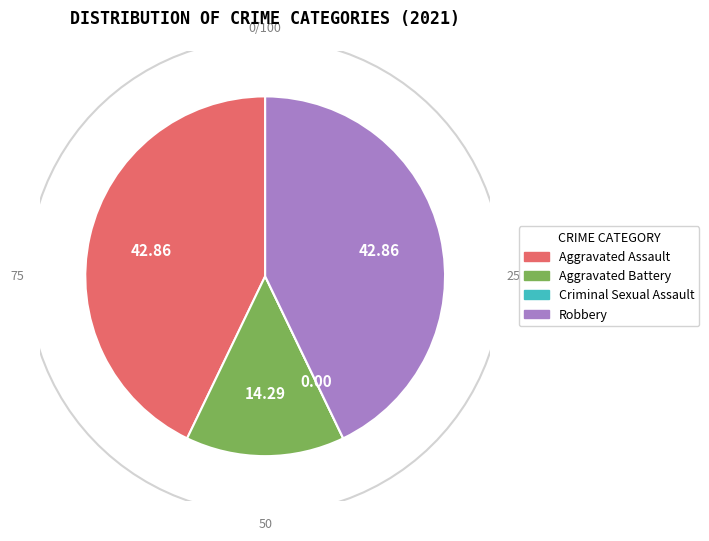

Is it true that Criminal Sexual Assault is 1% of the pie?

False